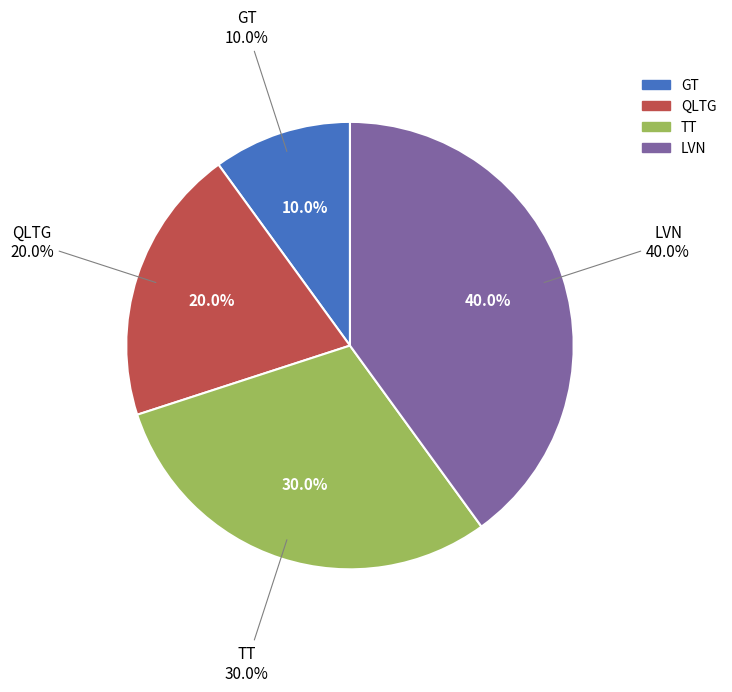

Is the sum of LVN and TT greater than half?

Yes